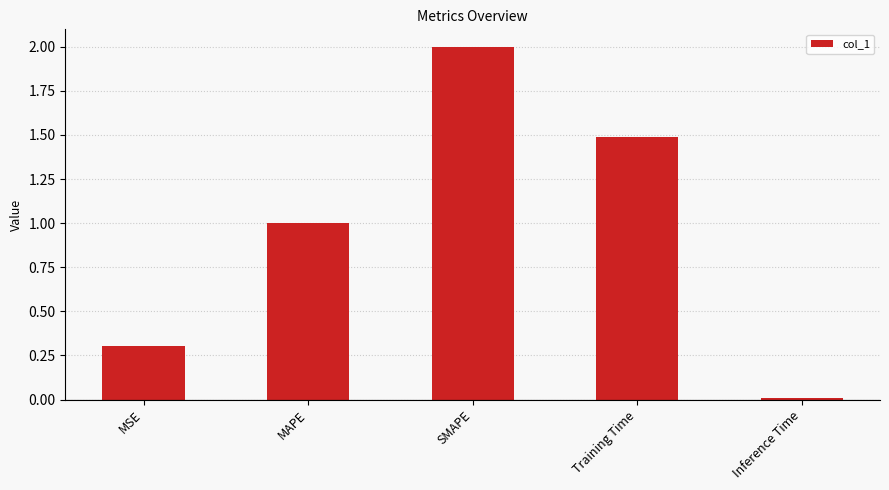

Which category has the highest value across all series?

SMAPE